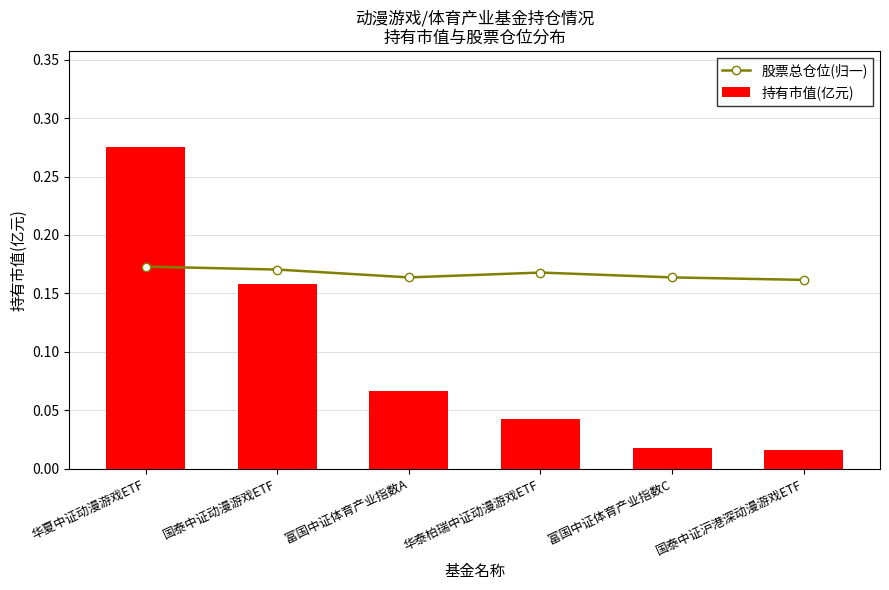

How many groups of bars are there?

6